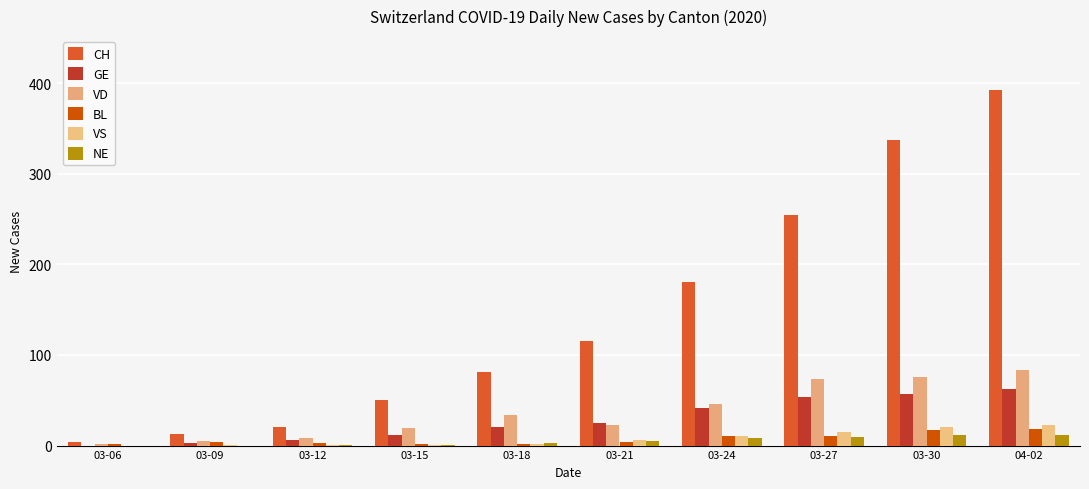

How many data points does each series have?

10